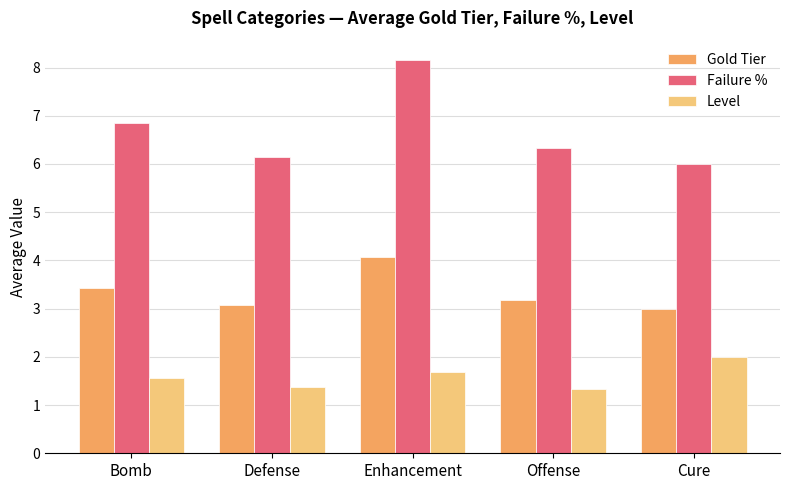

What is the difference between the Gold Tier values at Enhancement and Defense?

1.0